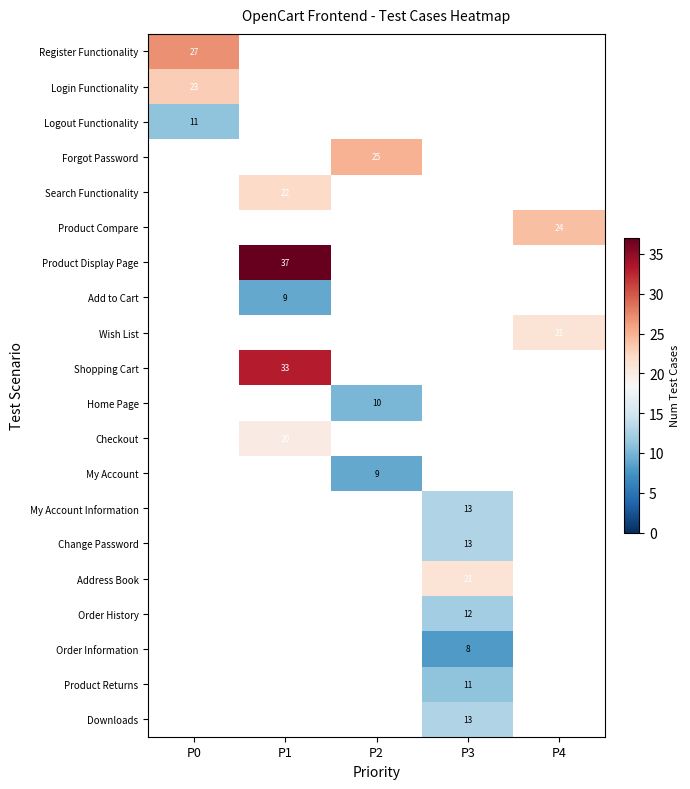

The value of My Account Information at P3 is 13. True or false?

True